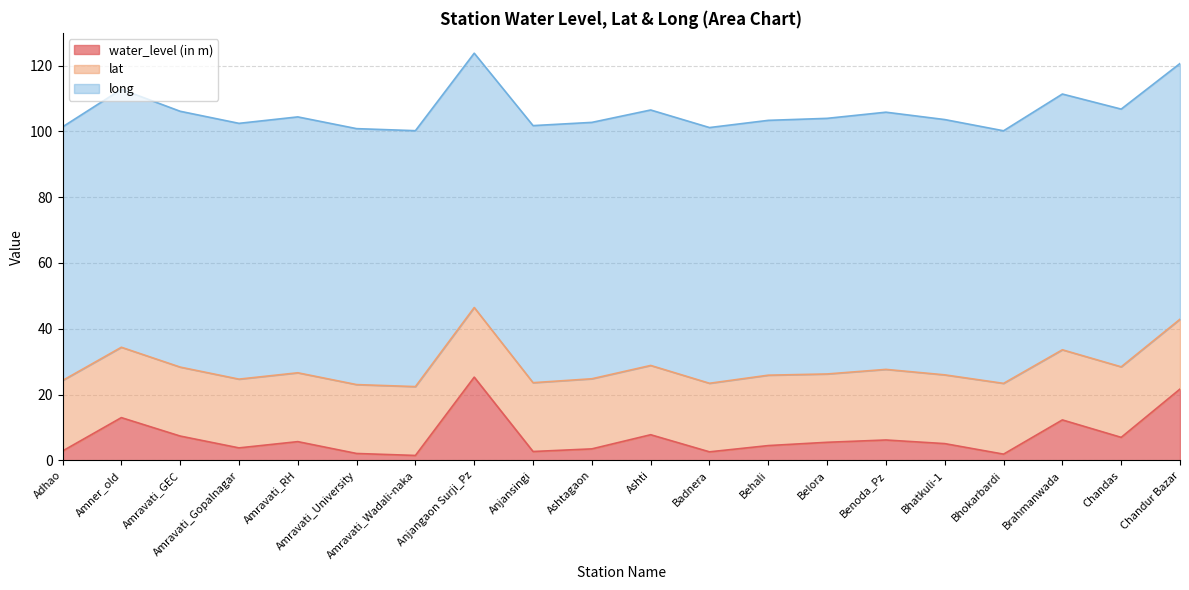

What is the minimum value for long?

76.8